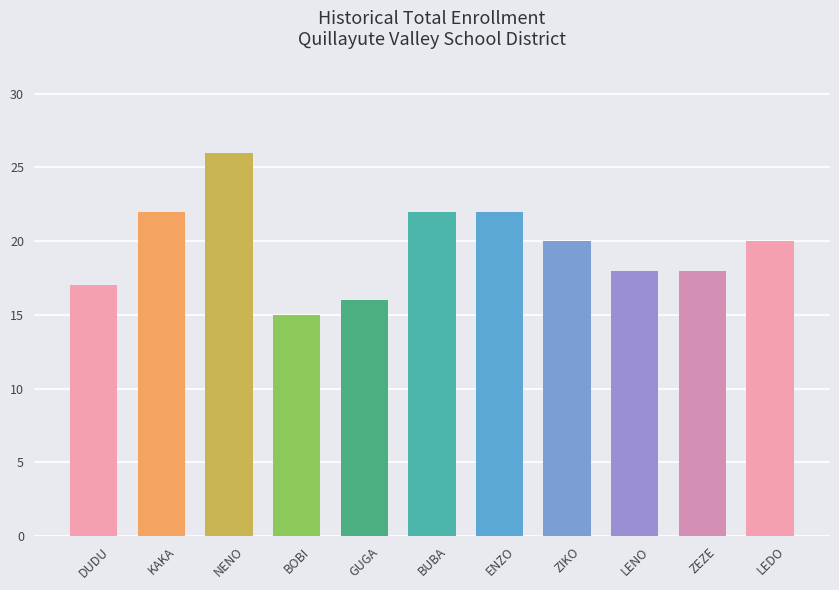

What is the label of the 6th bar from the left?

BUBA